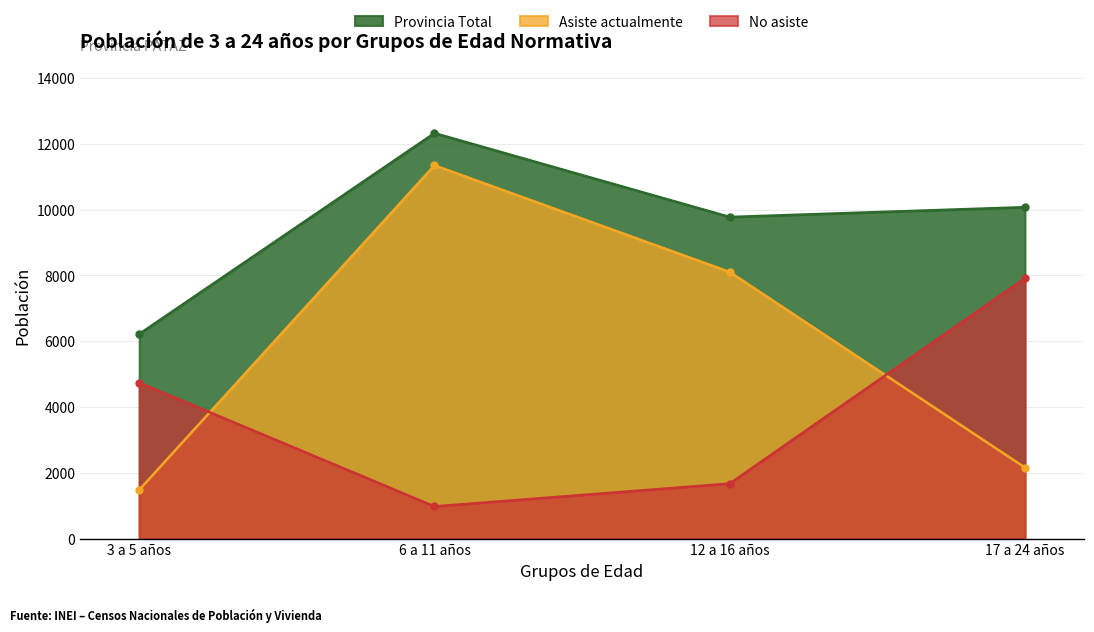

True or false: Asiste actualmente has more than 1 interior local peaks.

False